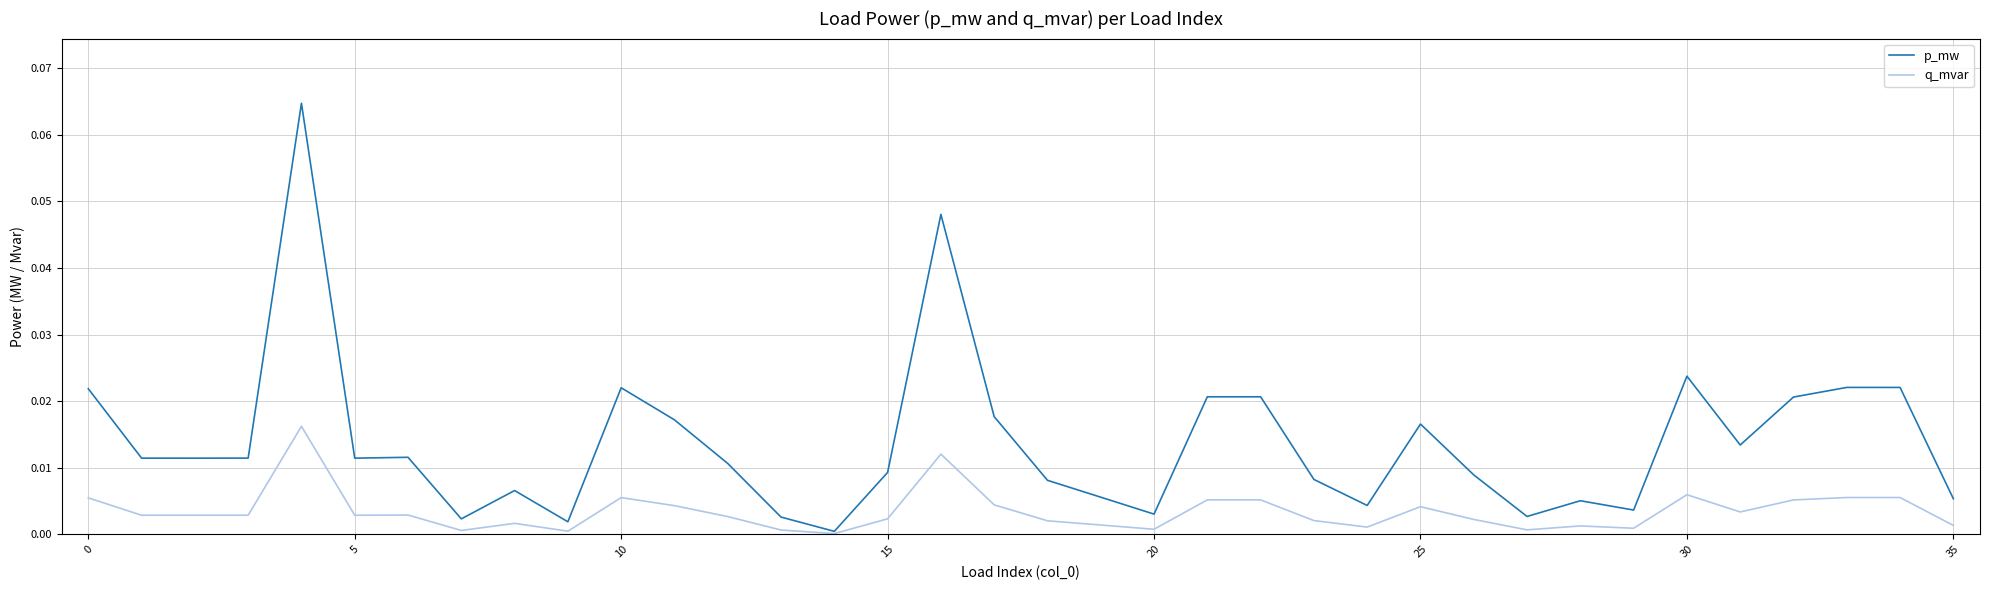

Rank the series by their maximum value, from highest to lowest.

p_mw, q_mvar